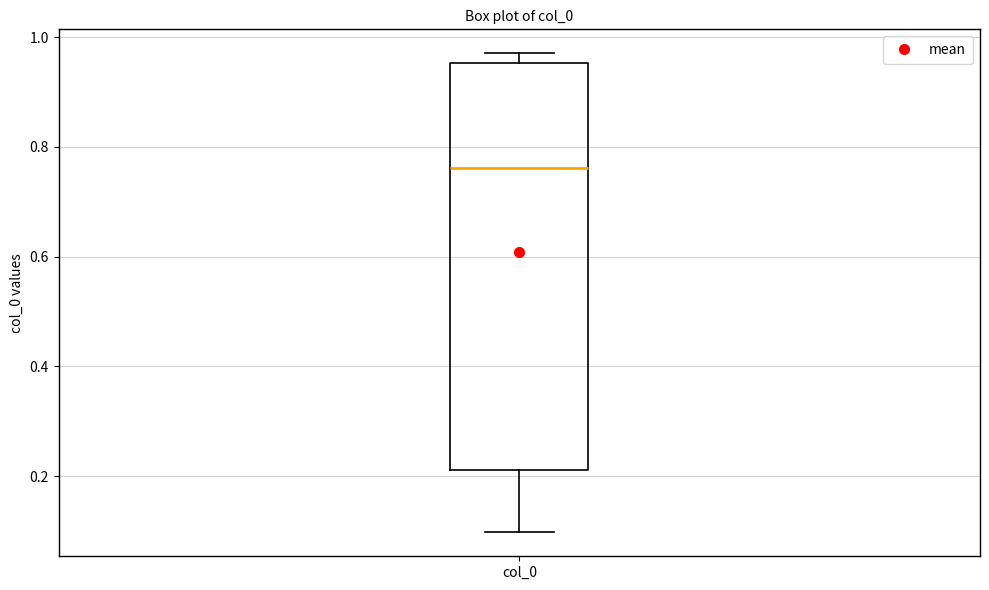

Where is the lower edge of the box for col_0 on the y-axis? The values are not printed on the chart, so give them approximately, as read against the axis.

0.22